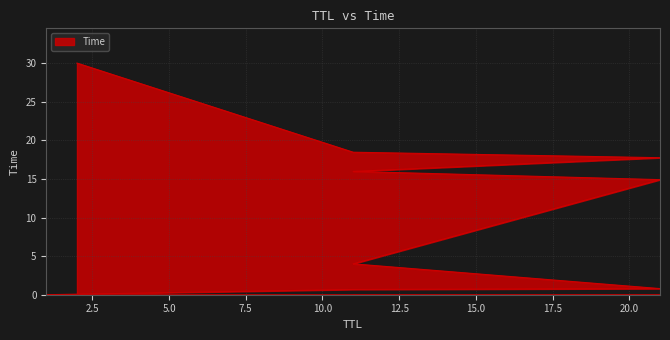

What is the greatest value displayed?

30.0